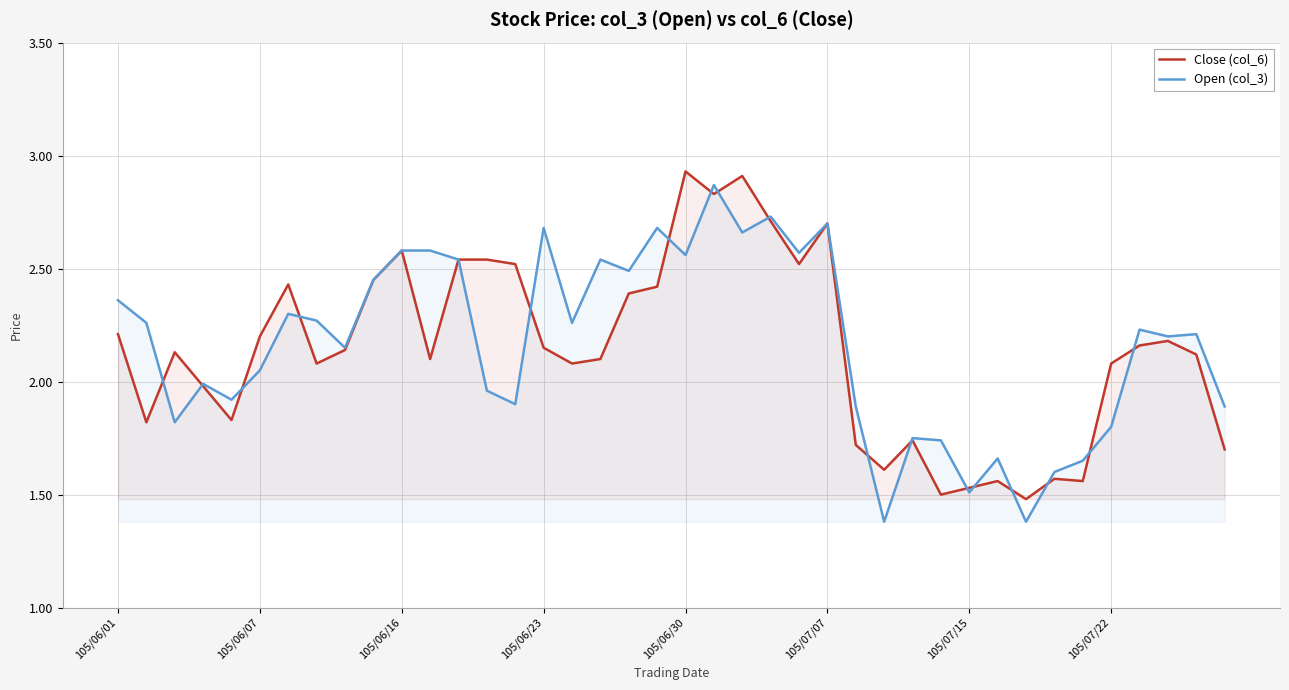

The value of Open (col_3) at 105/06/07 is 3.0. True or false?

False